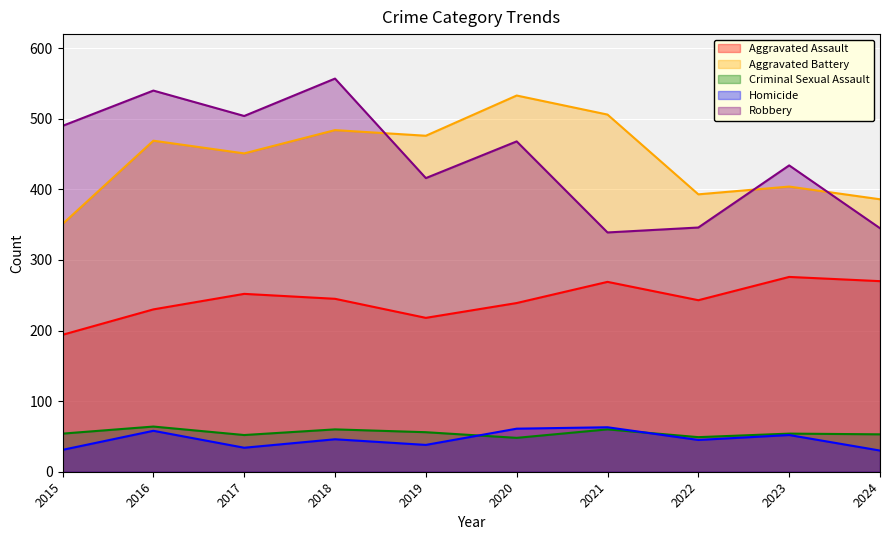

At which label does Criminal Sexual Assault first exceed 54?

2016